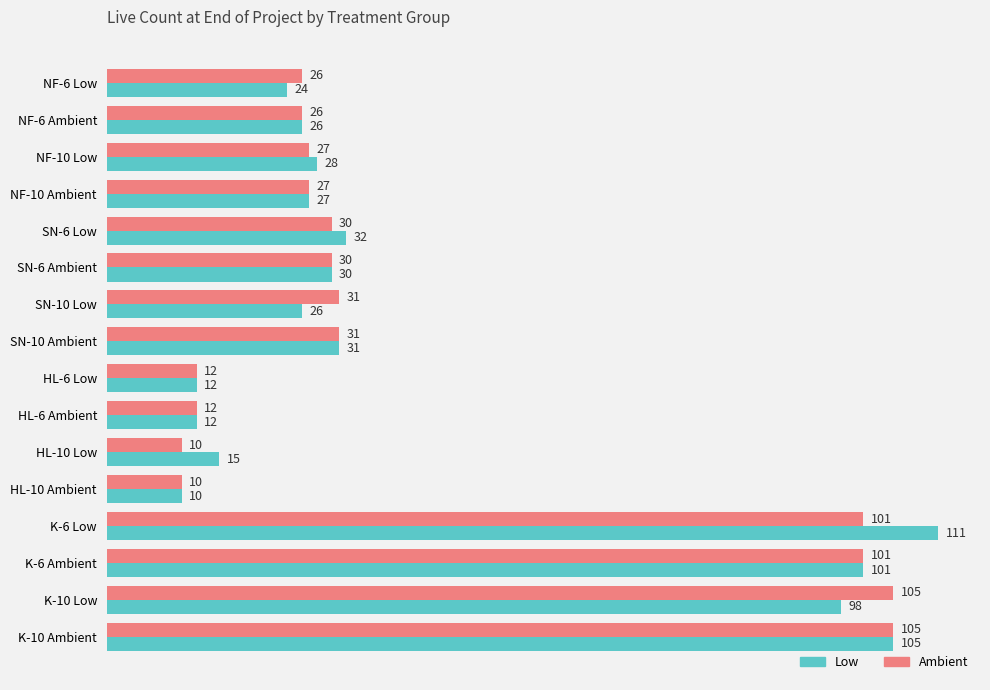

What are all the series names shown in the legend?

Low, Ambient